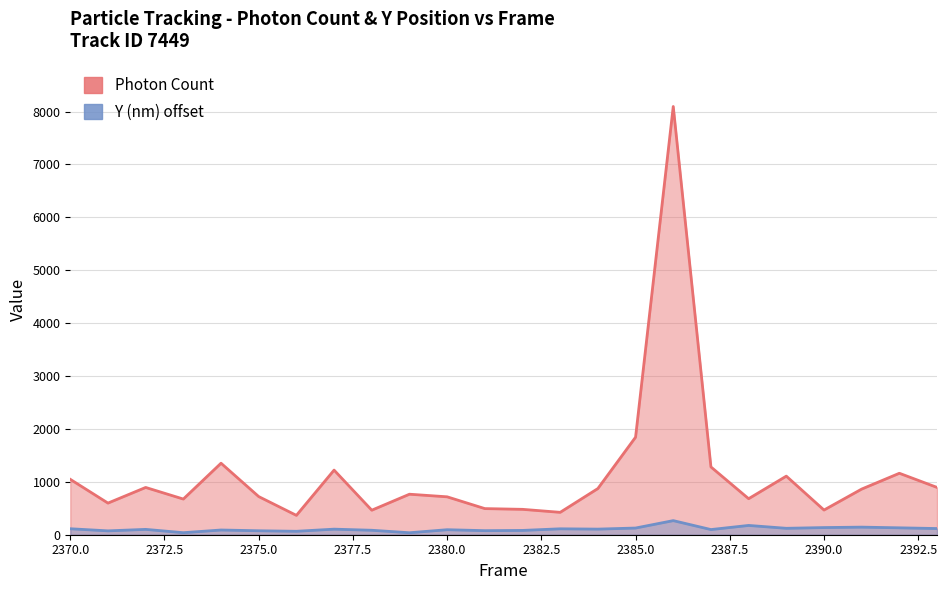

What is the greatest value displayed?

8095.4